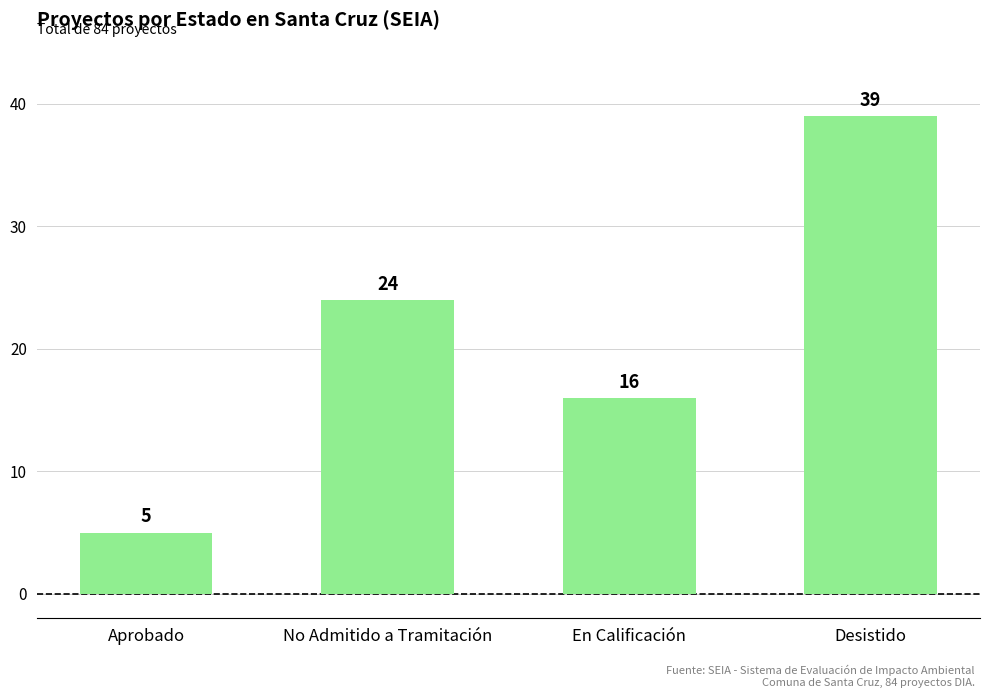

Read the value at Desistido, to the nearest 10.

40